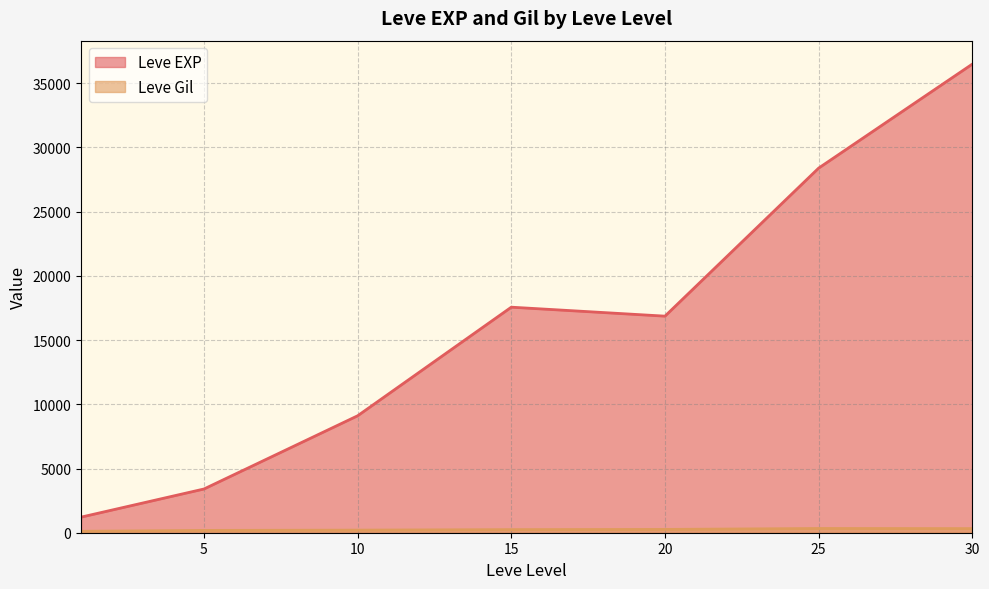

Between 20 and 30, which is larger?

30